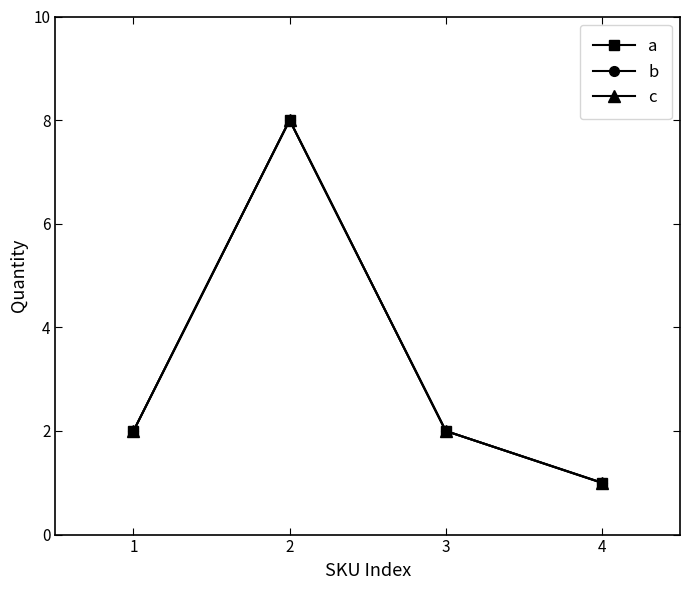

At which category is the sum across all series the highest?

2